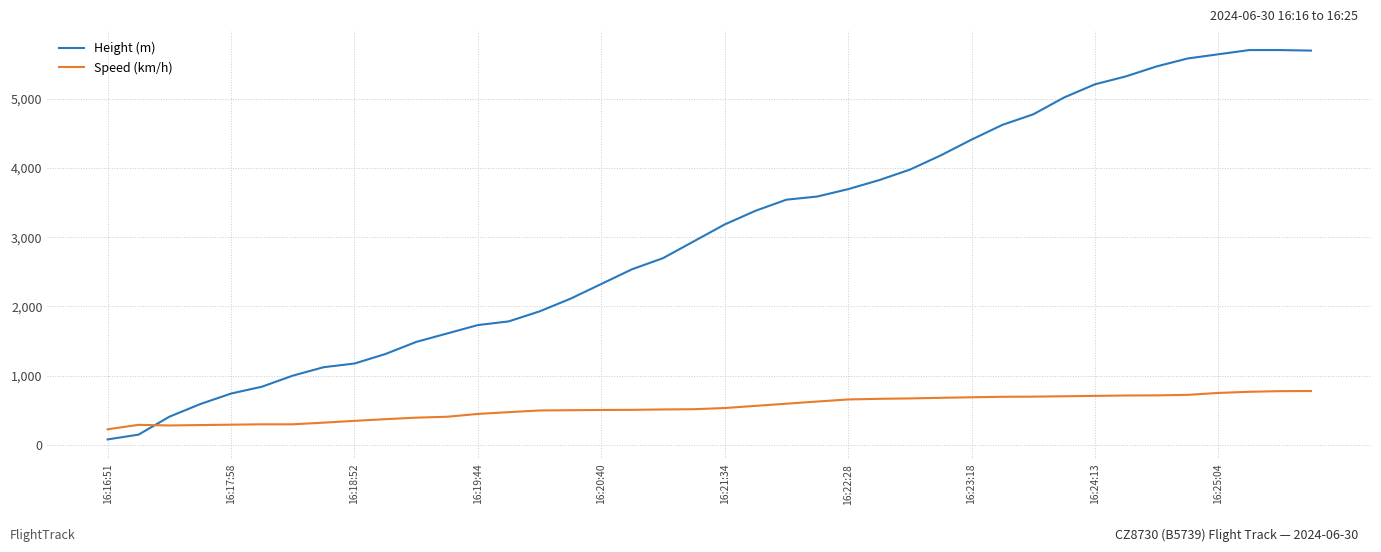

True or false: Height (m) and Speed (km/h) cross at least once.

True